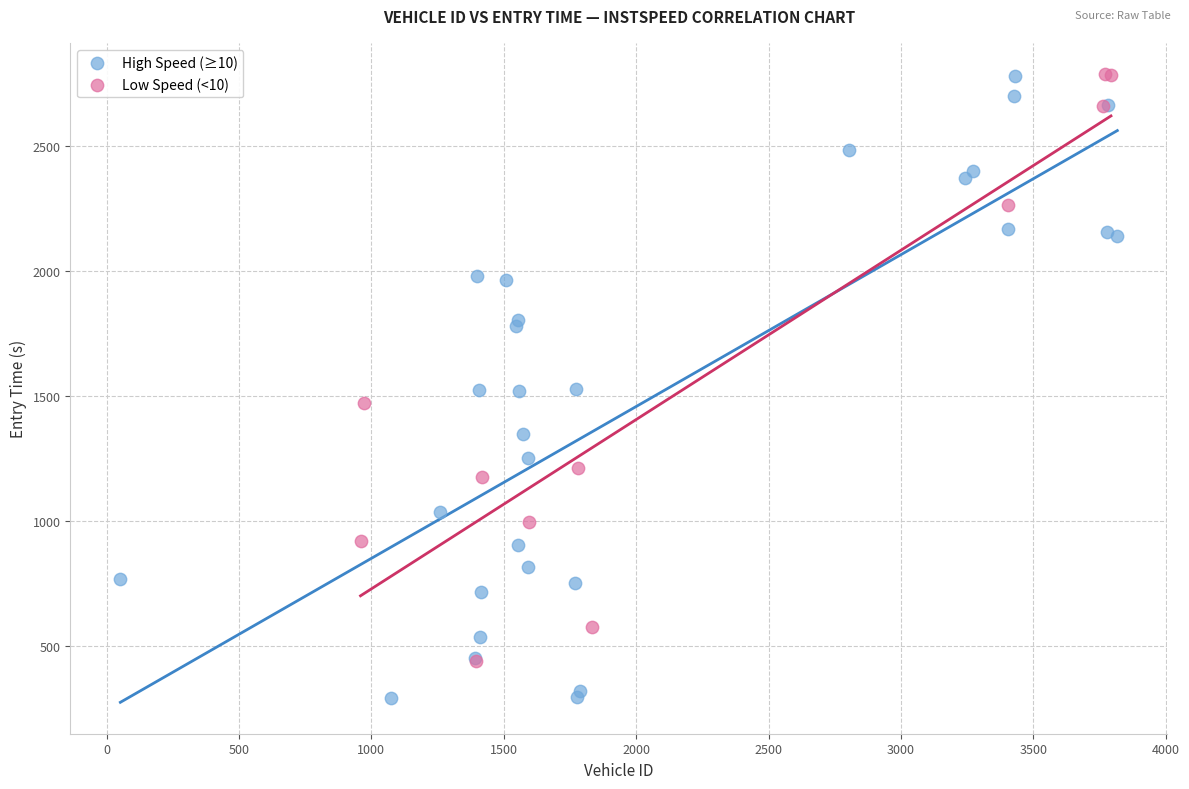

Which series has the widest spread of Y values?

High Speed (≥10)